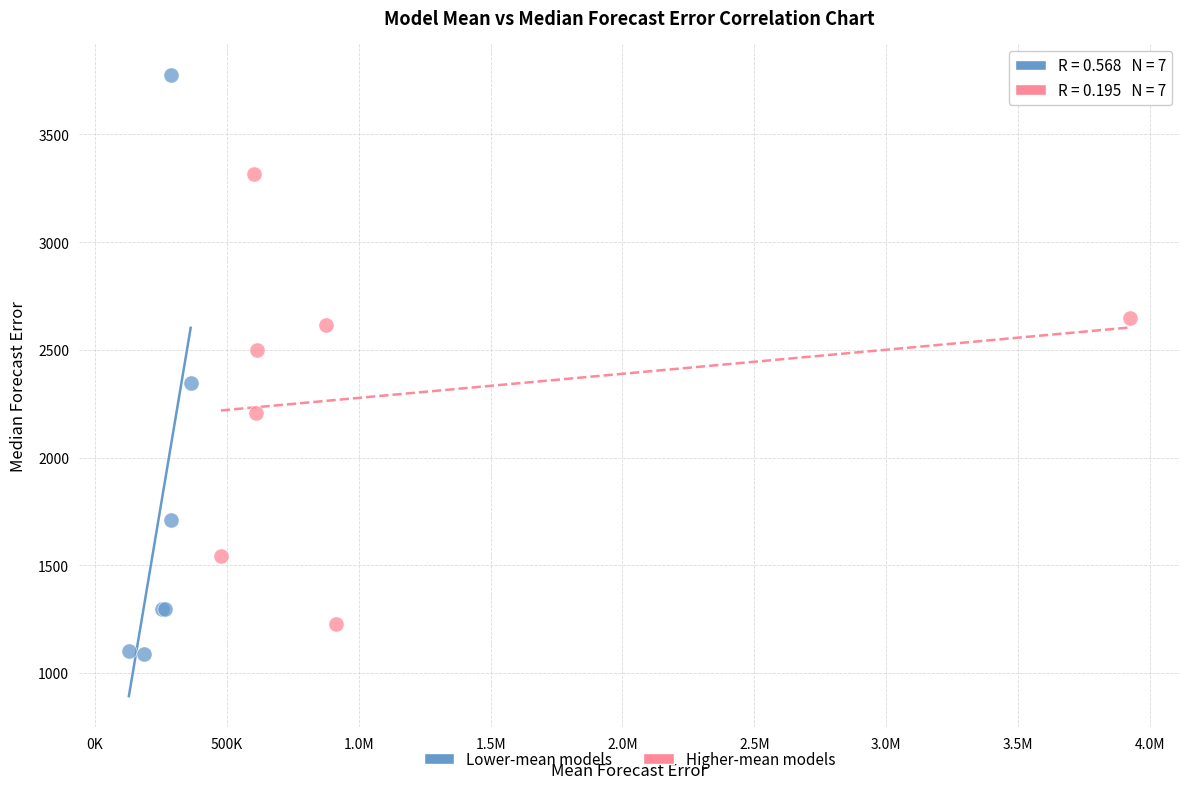

Which series contains the lowest Y value?

Lower-mean models